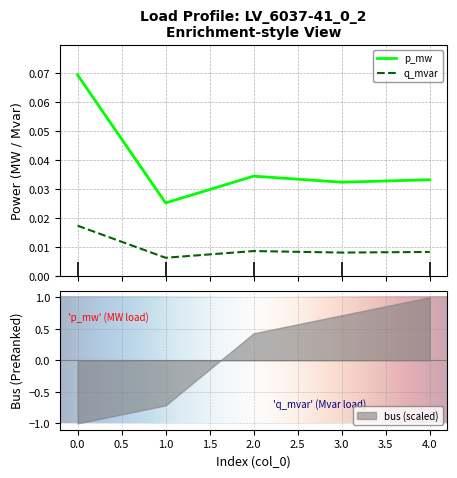

Rank the series by their average value, from highest to lowest.

p_mw, q_mvar